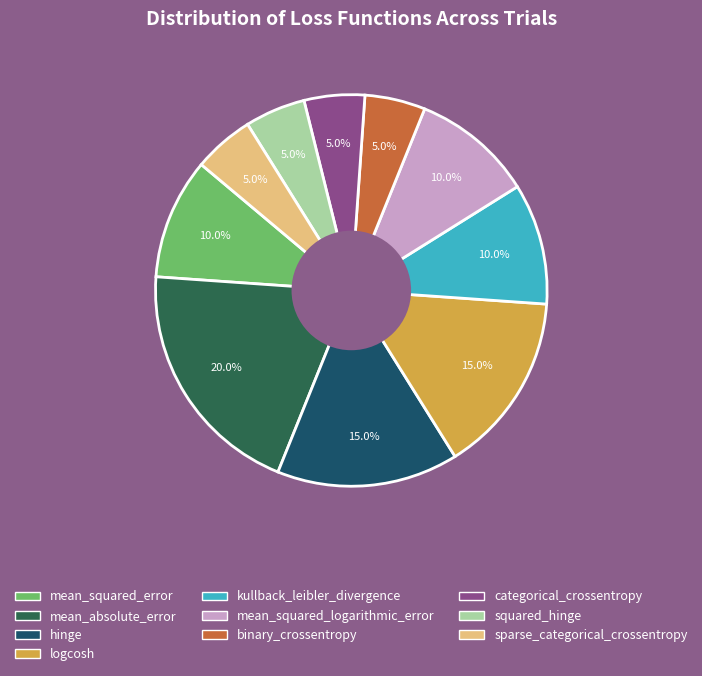

Combined, do hinge and mean_squared_error account for over 50%?

No